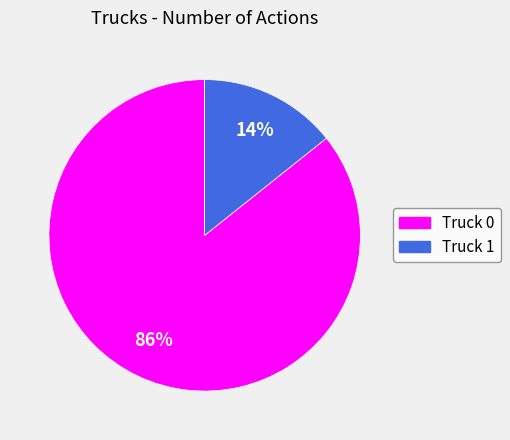

To the nearest percent, what is the average slice percentage?

50%